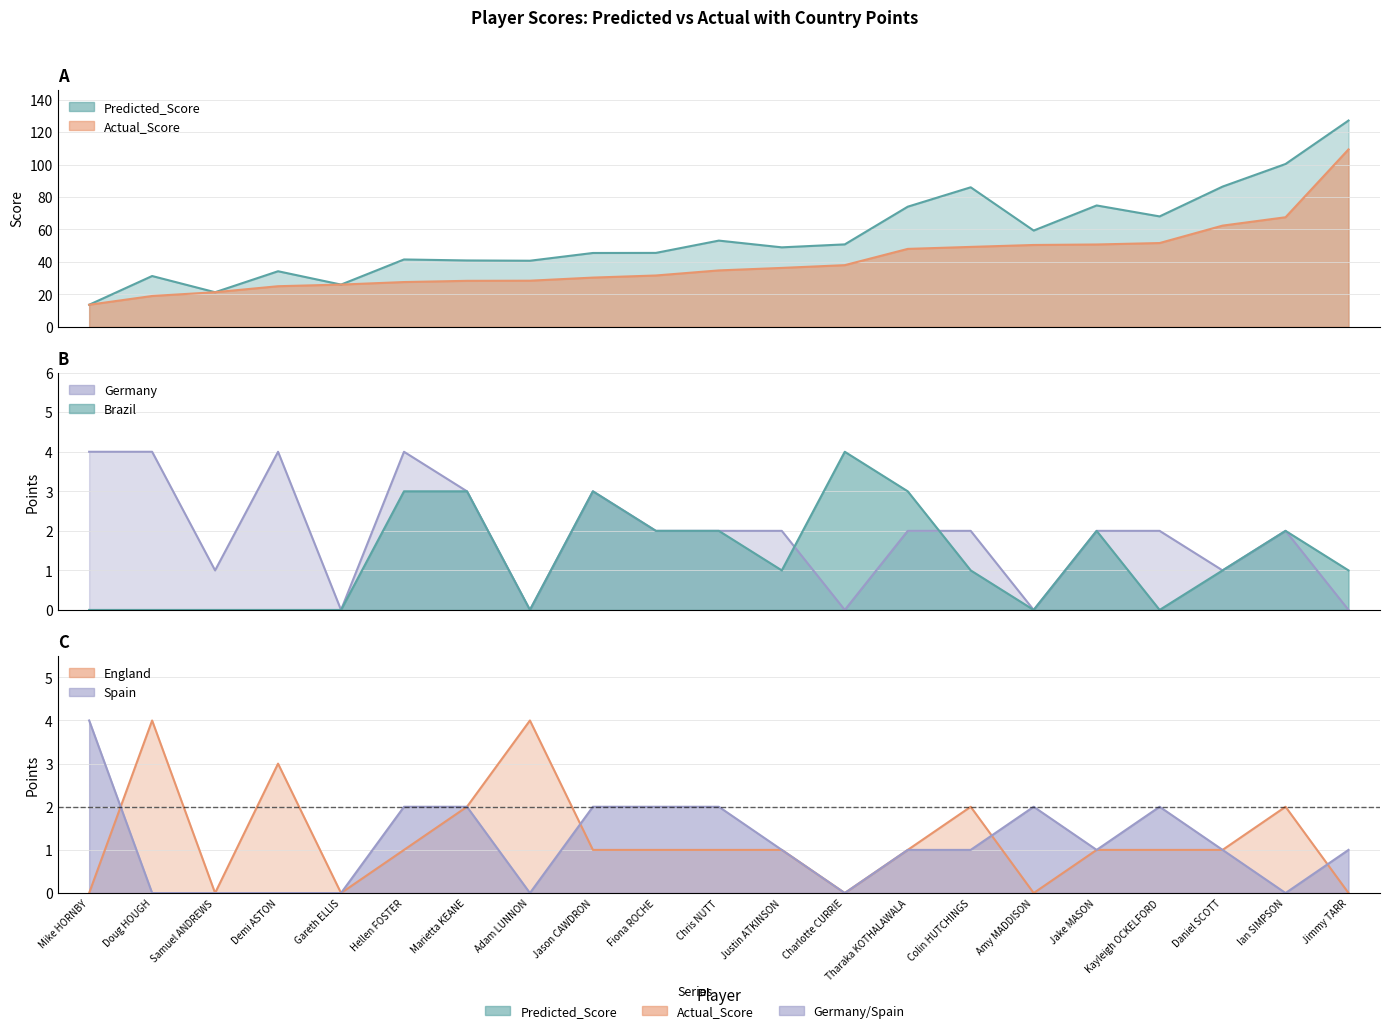

How many data points in Actual_Score are less than 34?

10